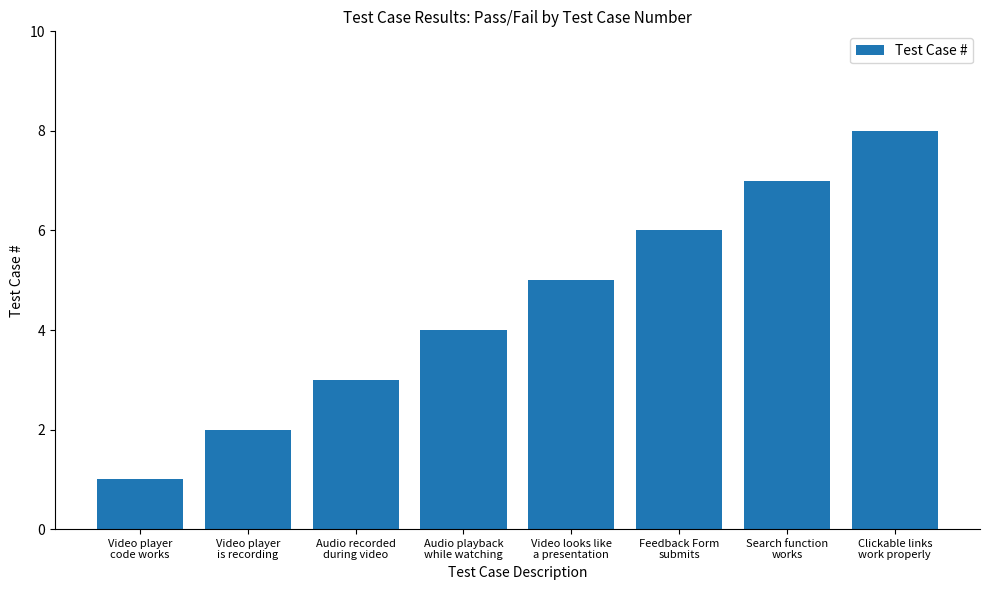

Reading left to right, extract all data points from this chart.

Video player
code works=1	Video player
is recording=2	Audio recorded
during video=3	Audio playback
while watching=4	Video looks like
a presentation=5	Feedback Form
submits=6	Search function
works=7	Clickable links
work properly=8